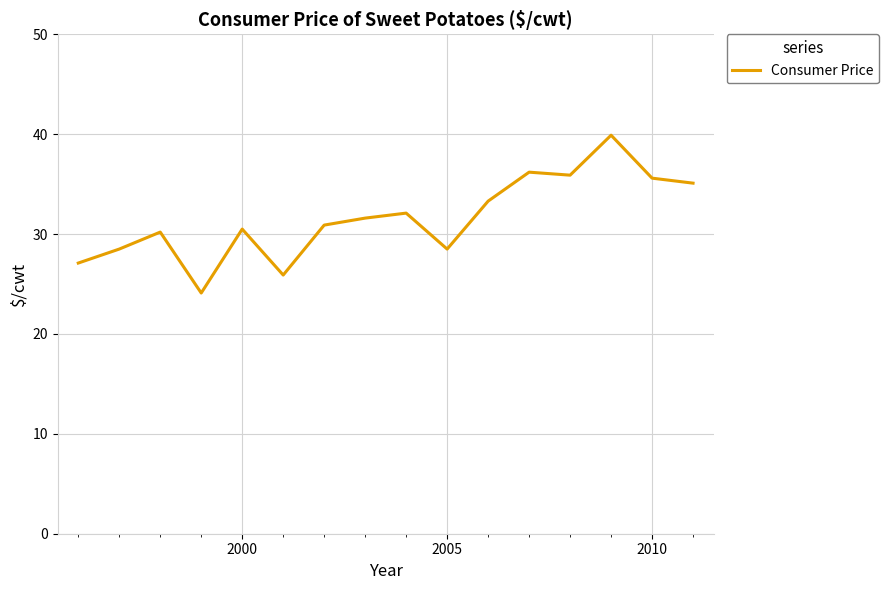

What is the greatest value displayed?

39.9